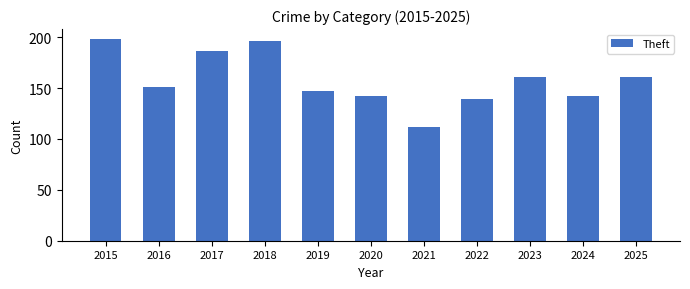

True or false: the data shows 112 at 2021.

True